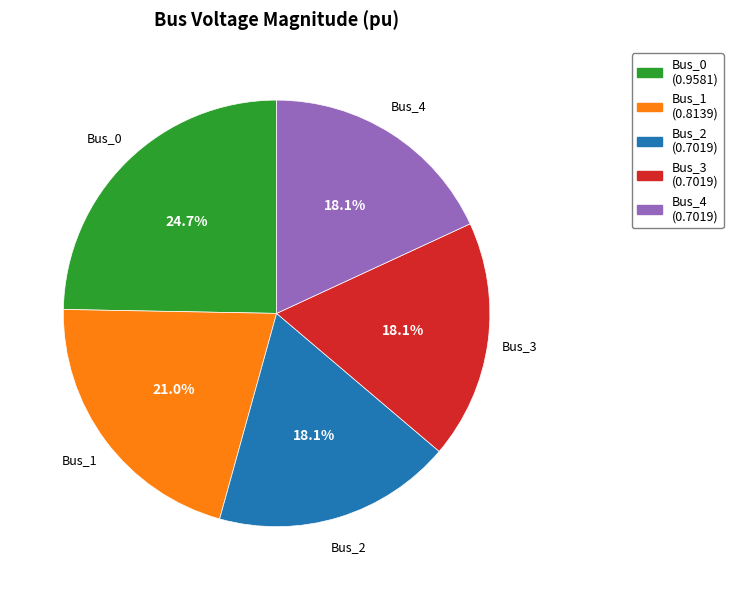

Is it true that Bus_4 is 5% of the pie?

False